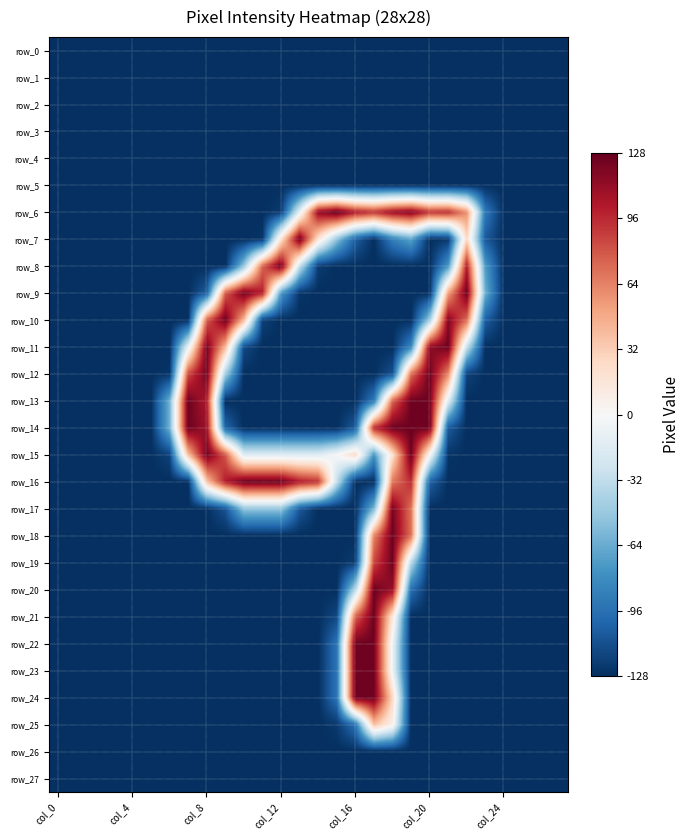

Rank the series by their maximum value, from highest to lowest.

row_6, row_16, row_7, row_8, row_9, row_10, row_11, row_12, row_13, row_14, row_15, row_18, row_19, row_20, row_21, row_22, row_23, row_24, row_17, row_25, row_0, row_1, row_2, row_3, row_4, row_5, row_26, row_27